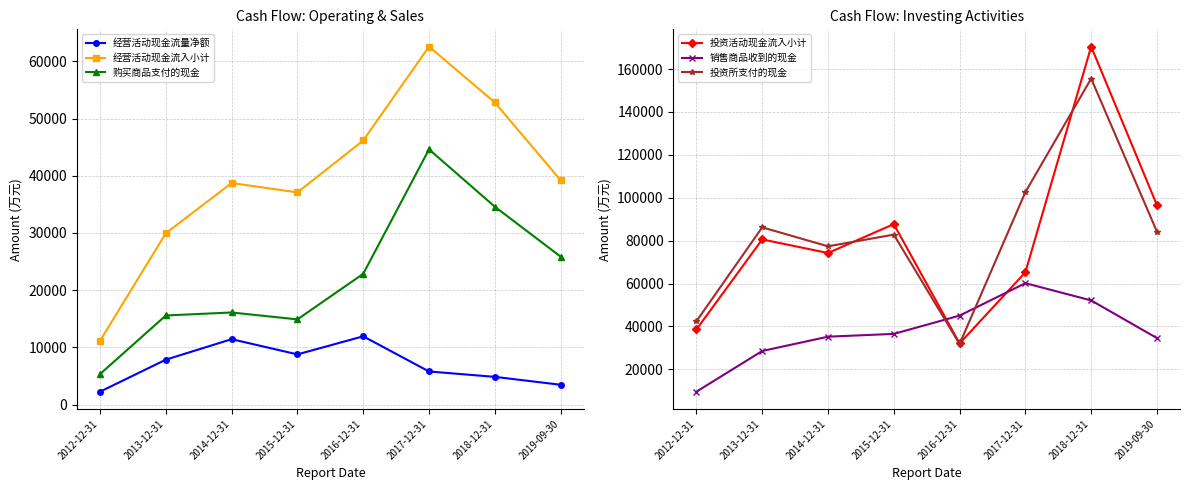

Does the chart have visible grid lines?

Yes